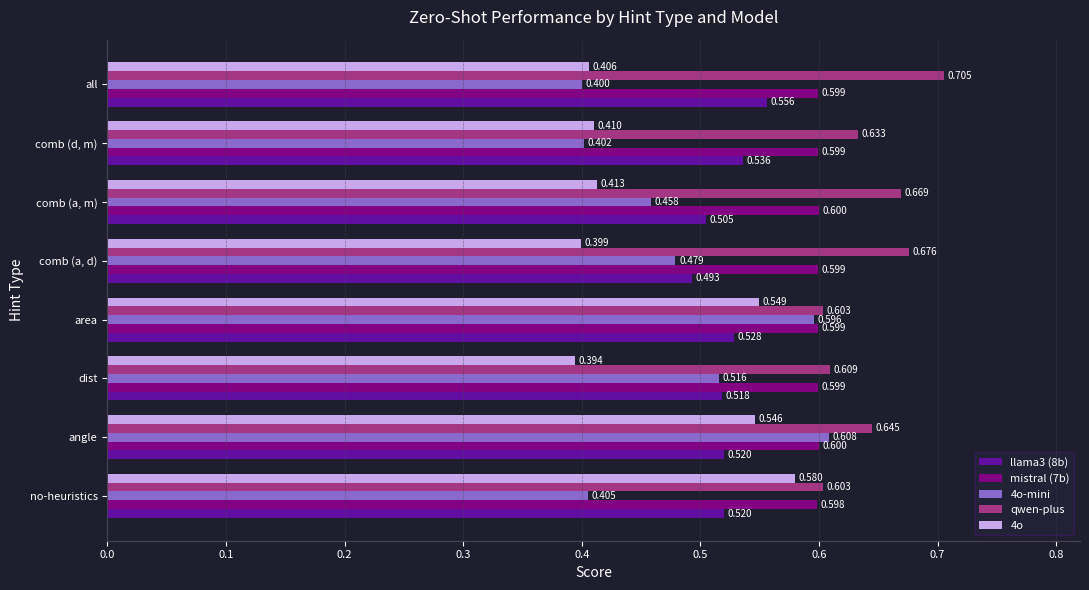

At which label is mistral (7b) closest to 0?

no-heuristics